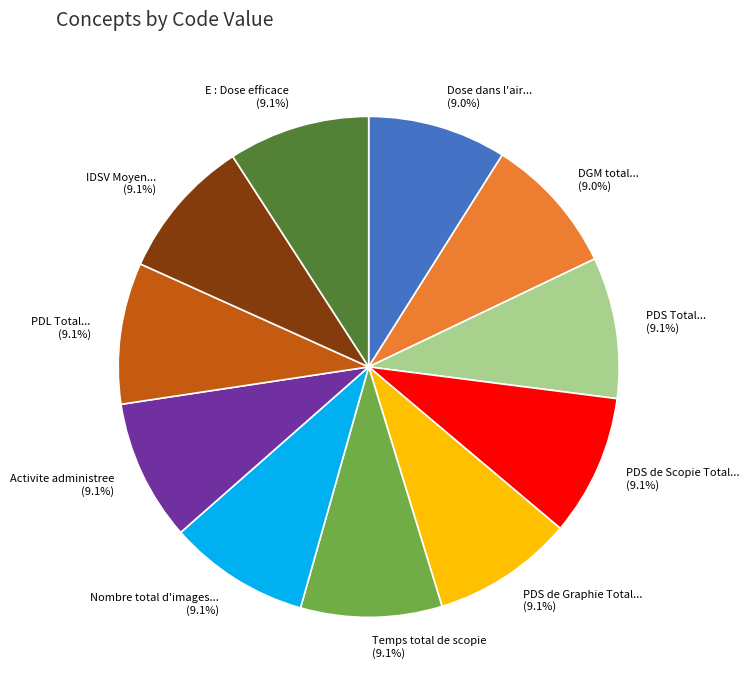

Combined, do PDS Total... and IDSV Moyen... account for over 50%?

No